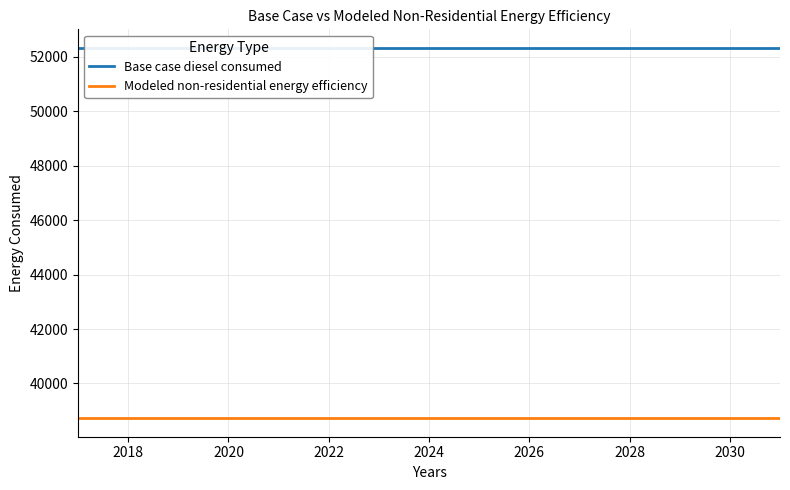

True or false: Modeled non-residential energy efficiency and Base case diesel consumed intersect in this chart.

False